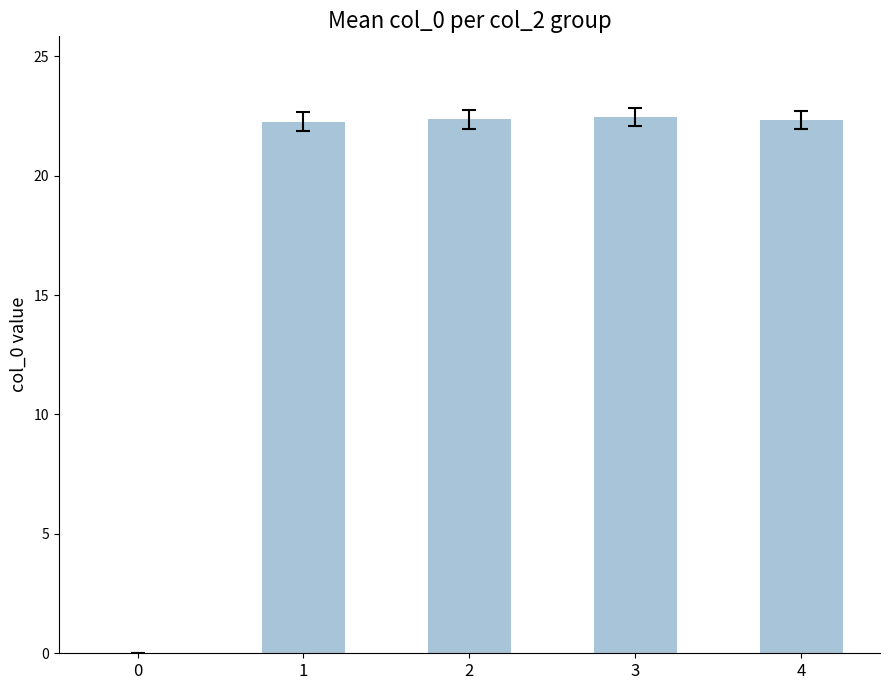

Where does the data first go above 22?

1